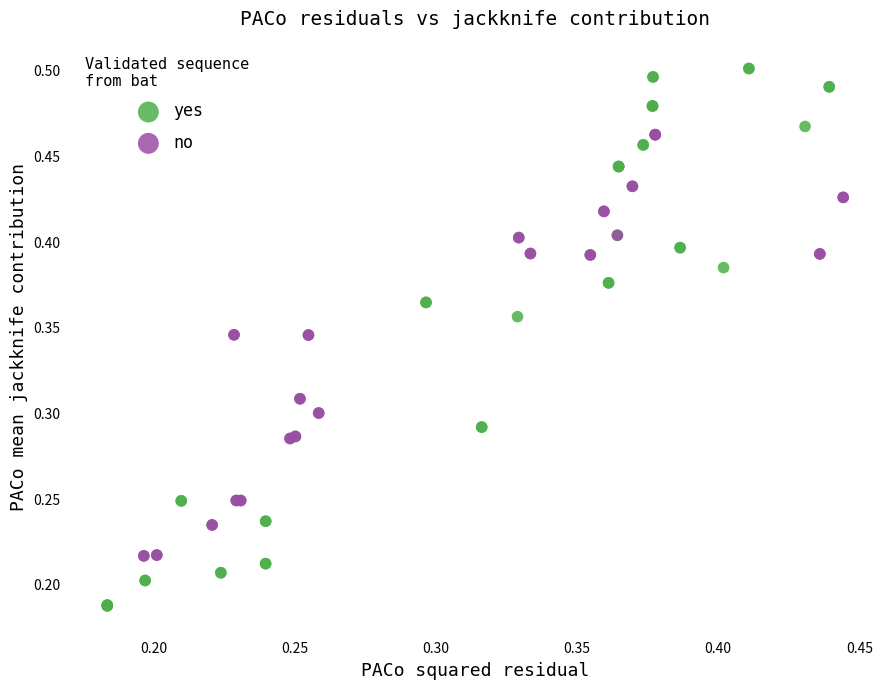

Which series reaches the minimum Y coordinate?

yes